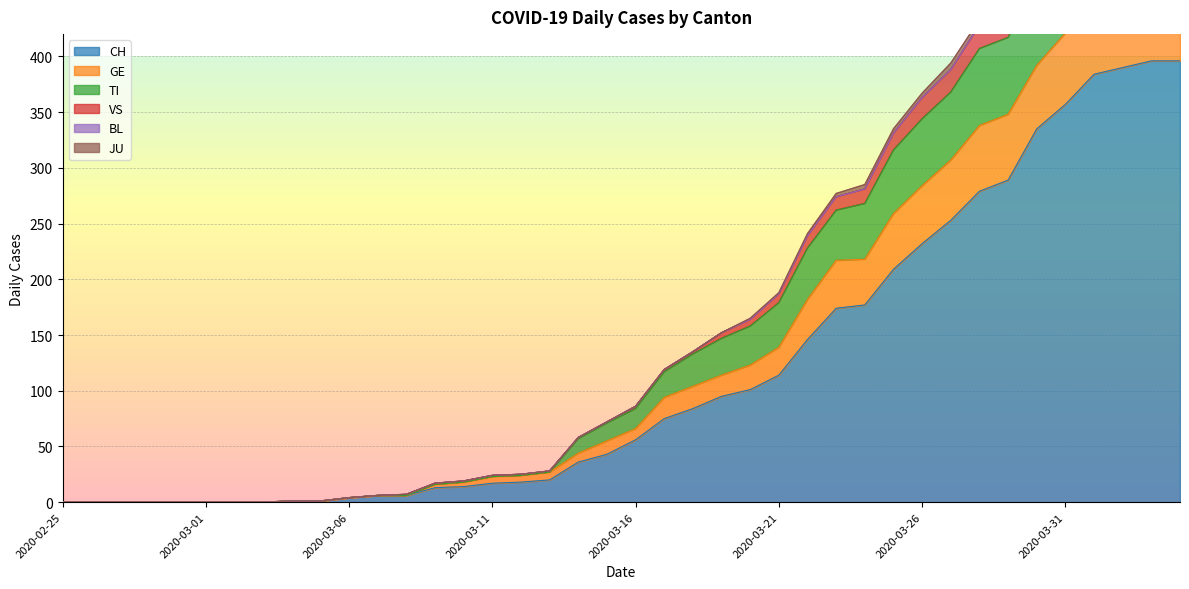

What is the value of the CH point at the 39th from the left?

396